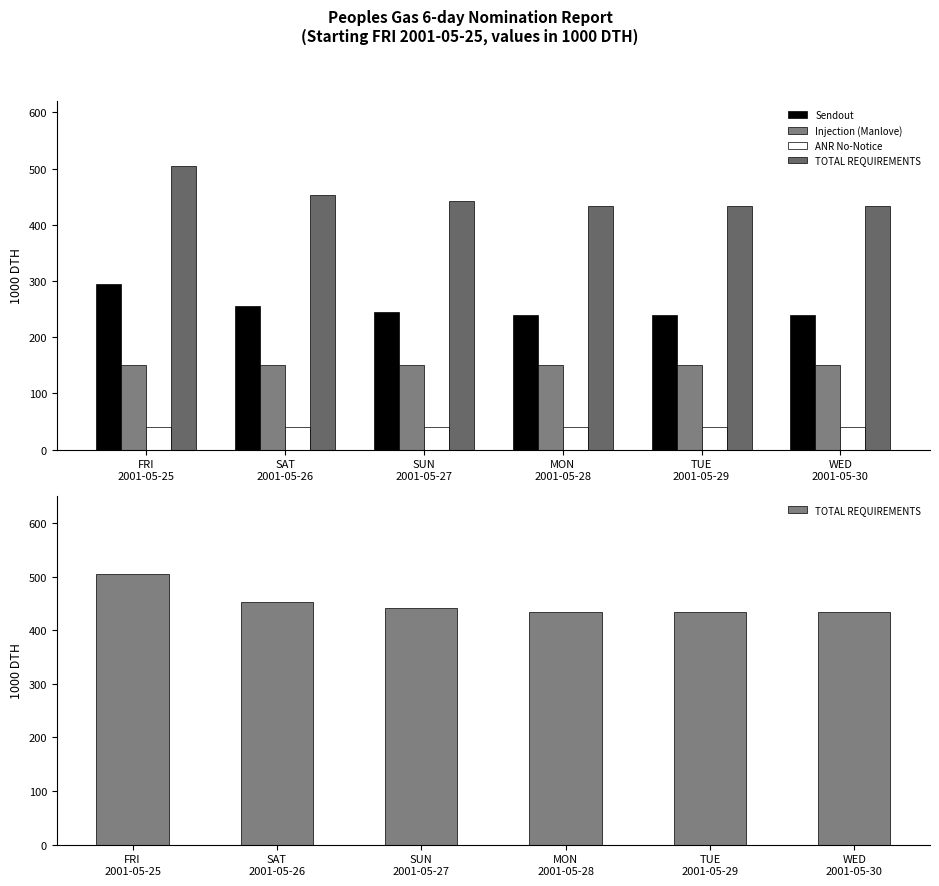

Reading left to right, list all the values displayed in this chart.

Sendout: FRI
2001-05-25=295.0	SAT
2001-05-26=255.0	SUN
2001-05-27=245.0	MON
2001-05-28=240.0	TUE
2001-05-29=240.0	WED
2001-05-30=240.0
Injection (Manlove): FRI
2001-05-25=150.0	SAT
2001-05-26=150.0	SUN
2001-05-27=150.0	MON
2001-05-28=150.0	TUE
2001-05-29=150.0	WED
2001-05-30=150.0
ANR No-Notice: FRI
2001-05-25=40.2	SAT
2001-05-26=40.2	SUN
2001-05-27=40.2	MON
2001-05-28=40.2	TUE
2001-05-29=40.2	WED
2001-05-30=40.2
TOTAL REQUIREMENTS: FRI
2001-05-25=505.3	SAT
2001-05-26=452.1	SUN
2001-05-27=442.1	MON
2001-05-28=433.1	TUE
2001-05-29=433.1	WED
2001-05-30=433.1